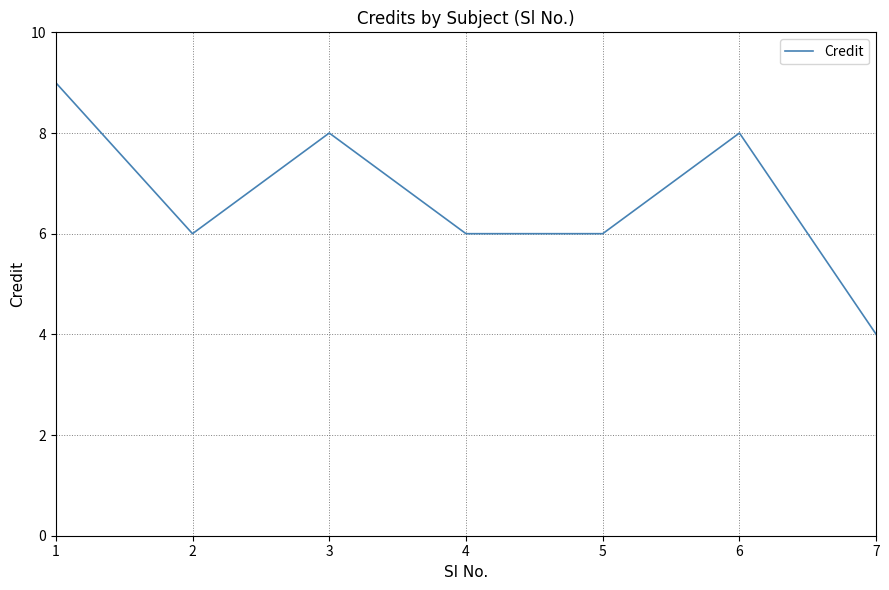

How many categories are shown in the chart?

7